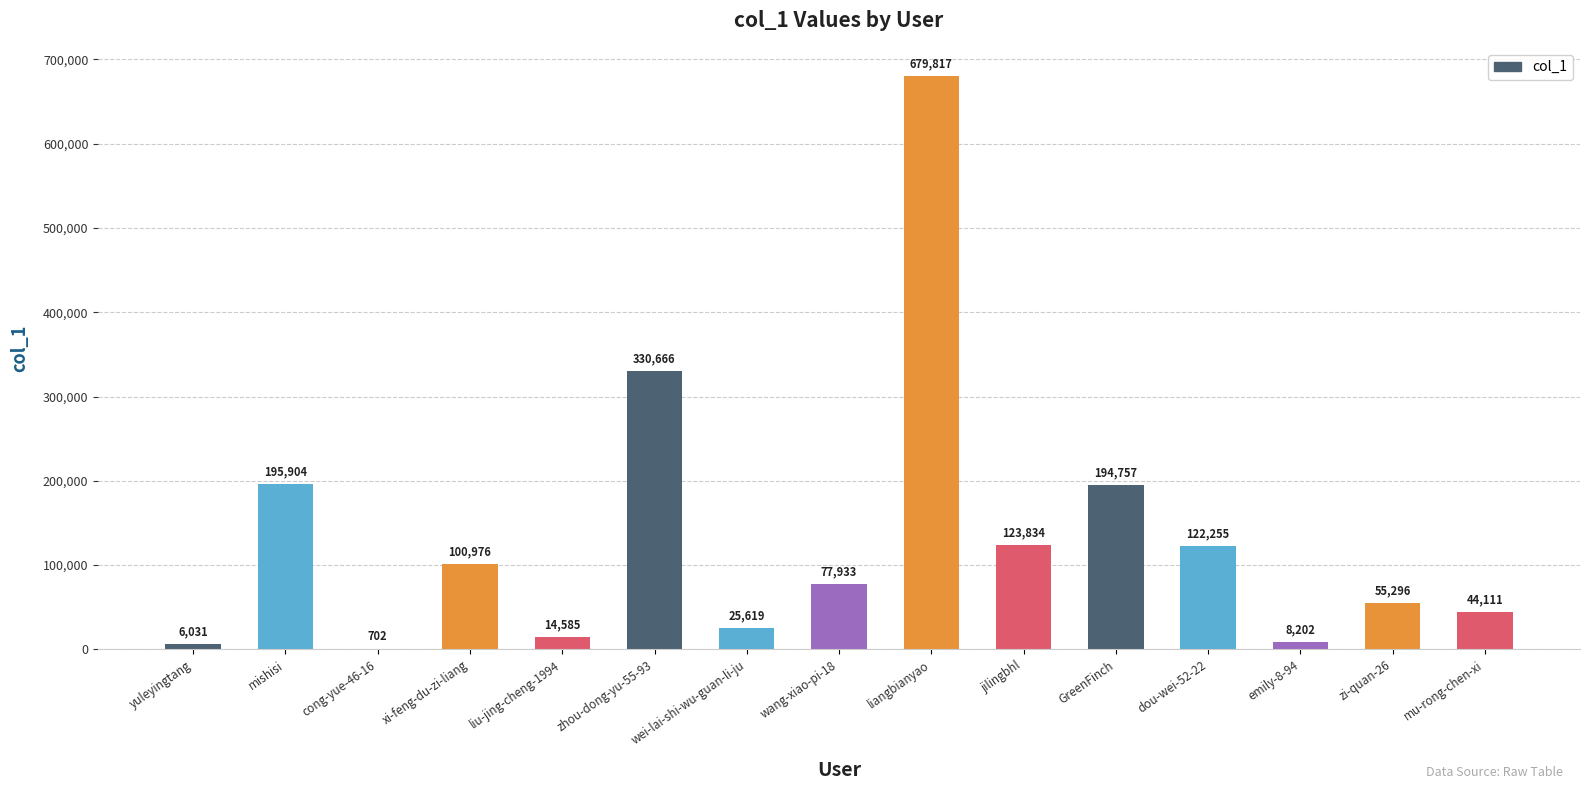

Where does the data first go above 77933?

mishisi